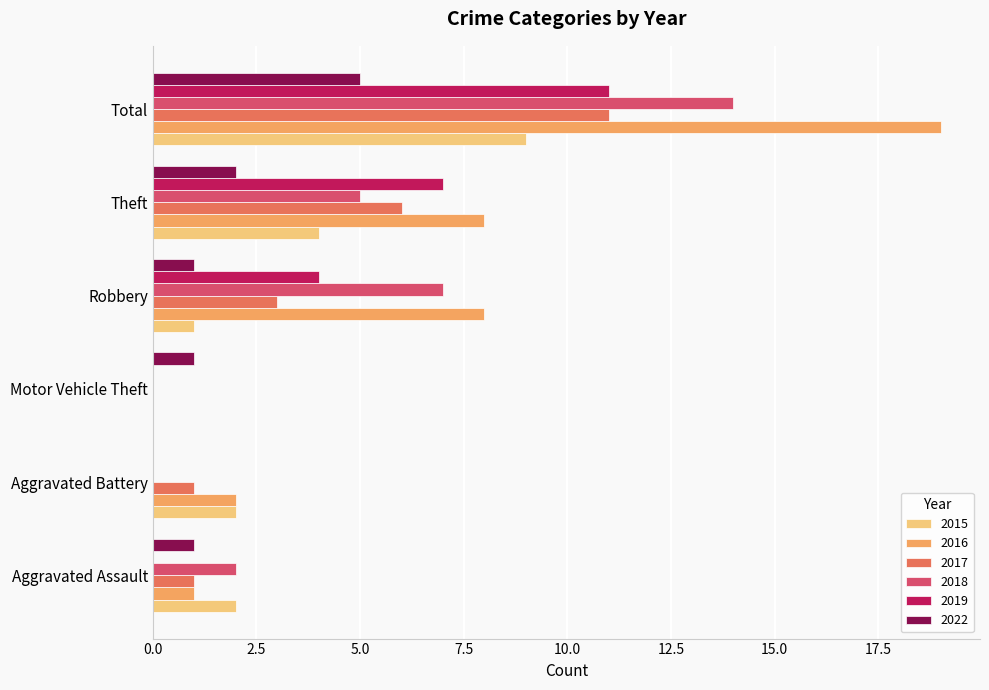

Which series changed the most between Robbery and Total?

2016